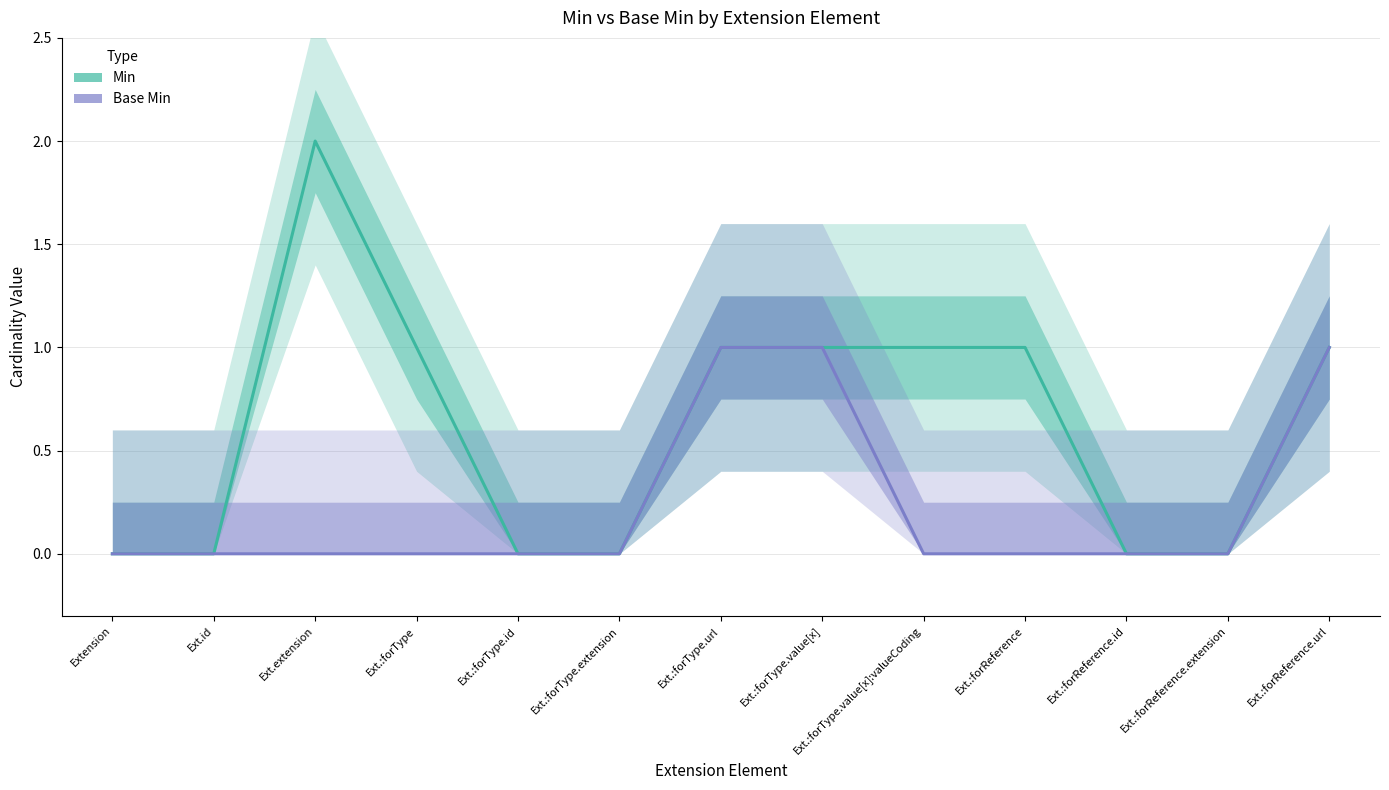

Reading left to right, what are all the values shown in this chart?

Min: Extension=0	Ext.id=0	Ext.extension=2	Ext.:forType=1	Ext.:forType.id=0	Ext.:forType.extension=0	Ext.:forType.url=1	Ext.:forType.value[x]=1	Ext.:forType.value[x]:valueCoding=1	Ext.:forReference=1	Ext.:forReference.id=0	Ext.:forReference.extension=0	Ext.:forReference.url=1
Base Min: Extension=0	Ext.id=0	Ext.extension=0	Ext.:forType=0	Ext.:forType.id=0	Ext.:forType.extension=0	Ext.:forType.url=1	Ext.:forType.value[x]=1	Ext.:forType.value[x]:valueCoding=0	Ext.:forReference=0	Ext.:forReference.id=0	Ext.:forReference.extension=0	Ext.:forReference.url=1